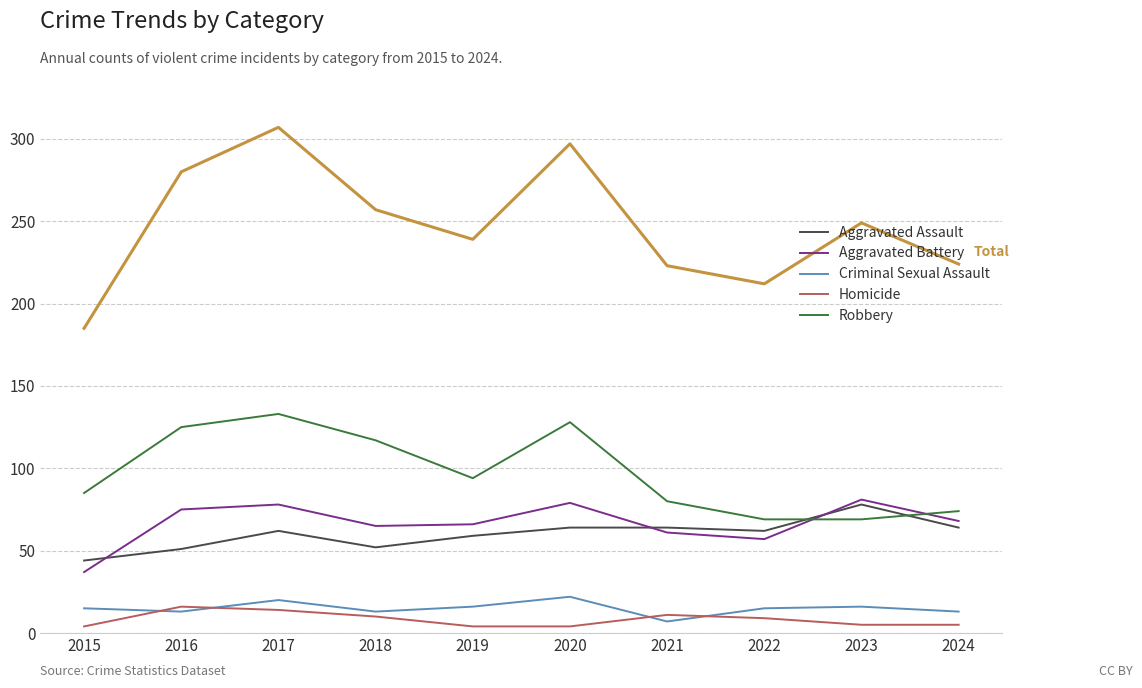

At which category is the sum across all series the highest?

2017